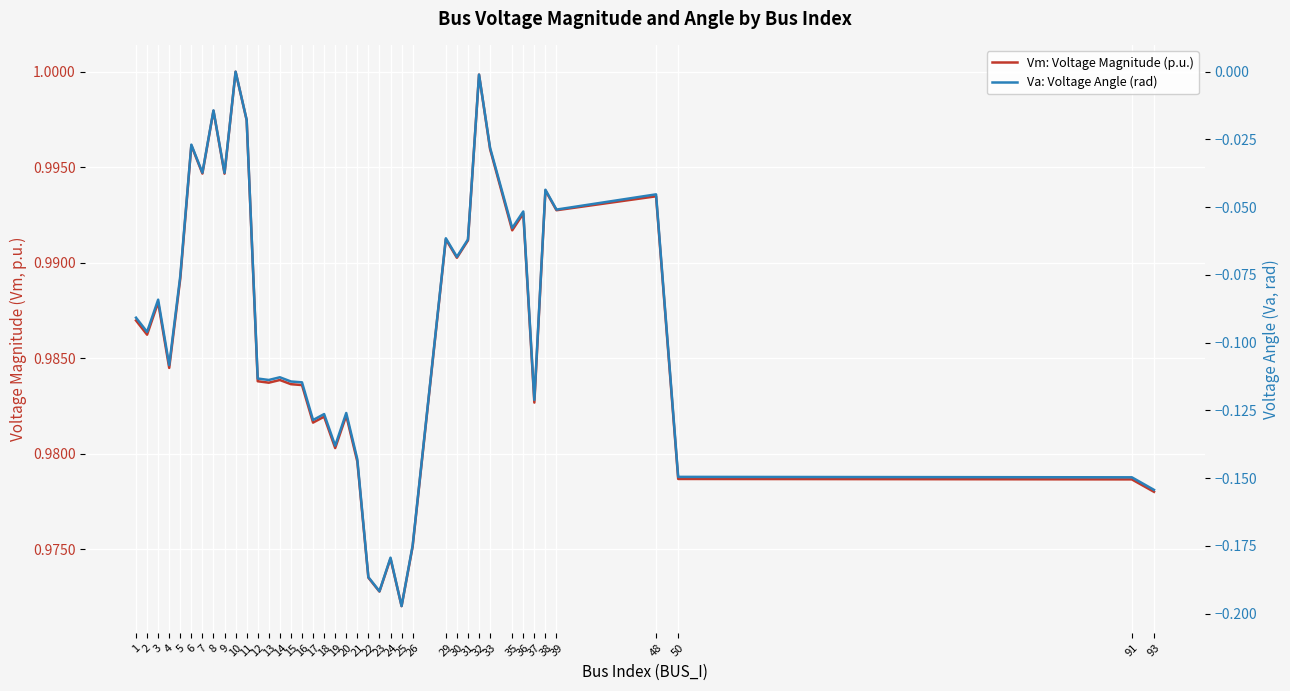

Is the value of Va: Voltage Angle (rad) at 26 greater than the value of Vm: Voltage Magnitude (p.u.) at 22?

No